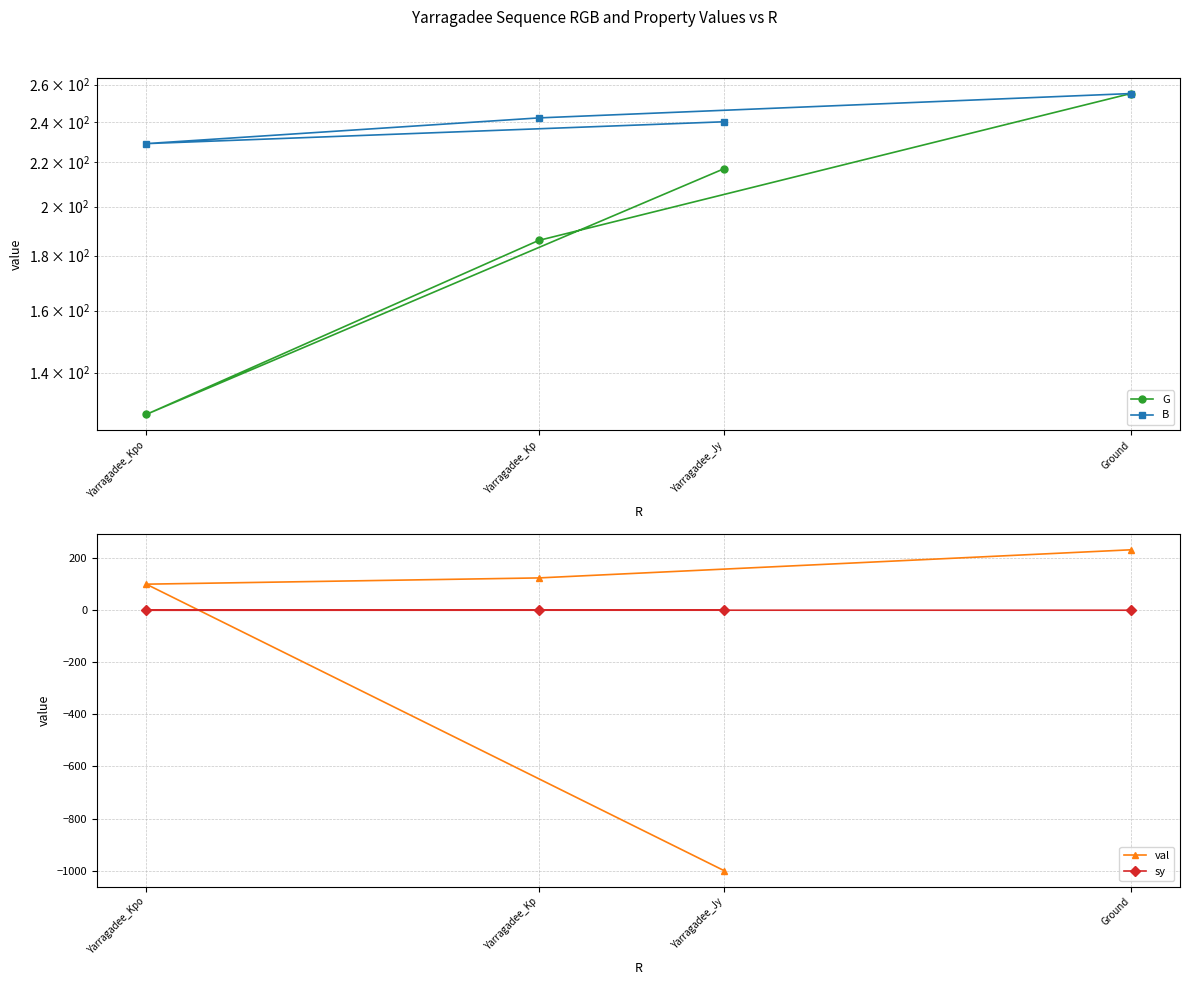

Is the value of B at Yarragadee_Jy greater than the value of sy at Yarragadee_Kp?

Yes